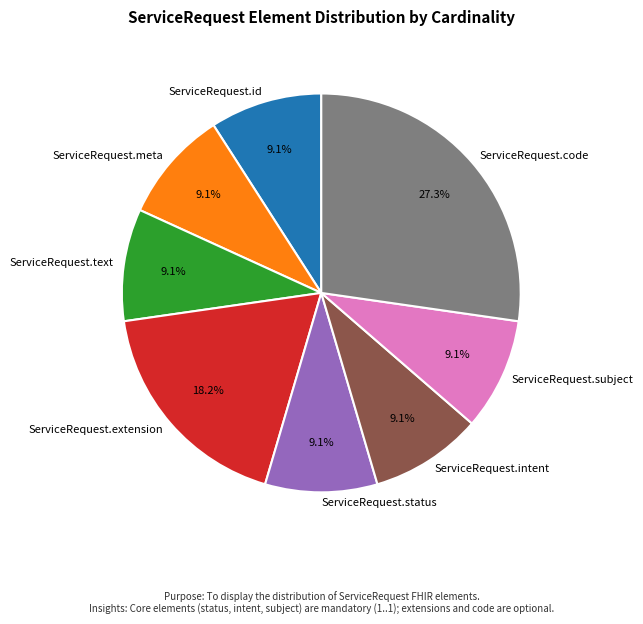

How many slices are in this pie chart?

8